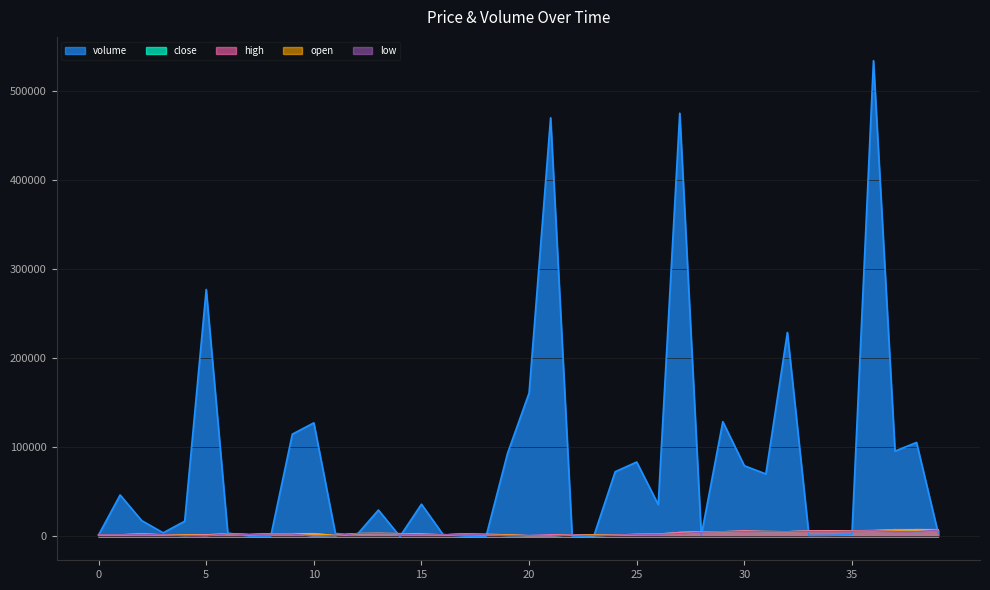

What is the difference between the highest and lowest values at 9?

112083.0